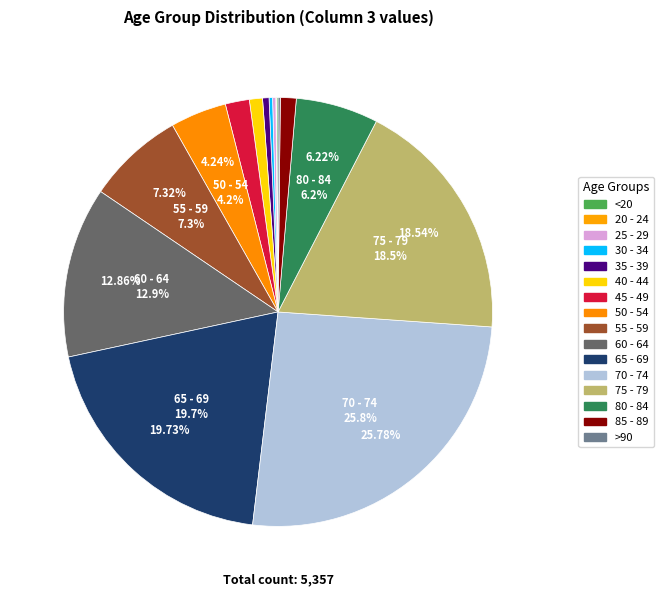

How many slices are in this pie chart?

16